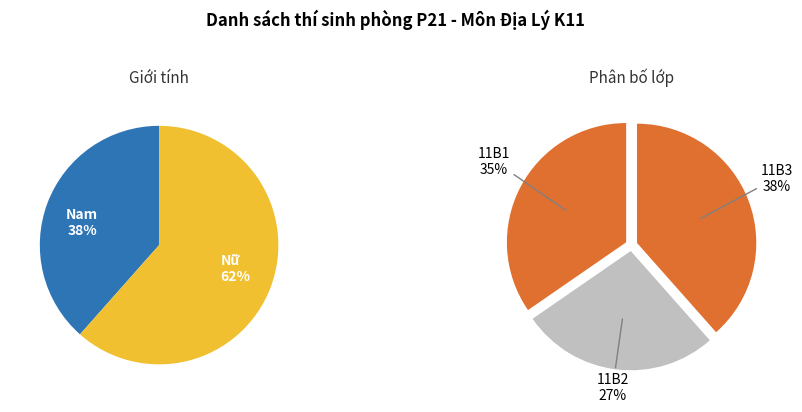

Which slice represents more than half of the pie?

Nữ